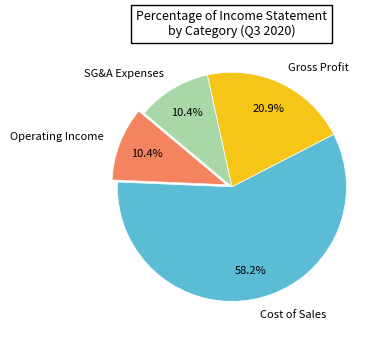

What is the majority slice?

Cost of Sales